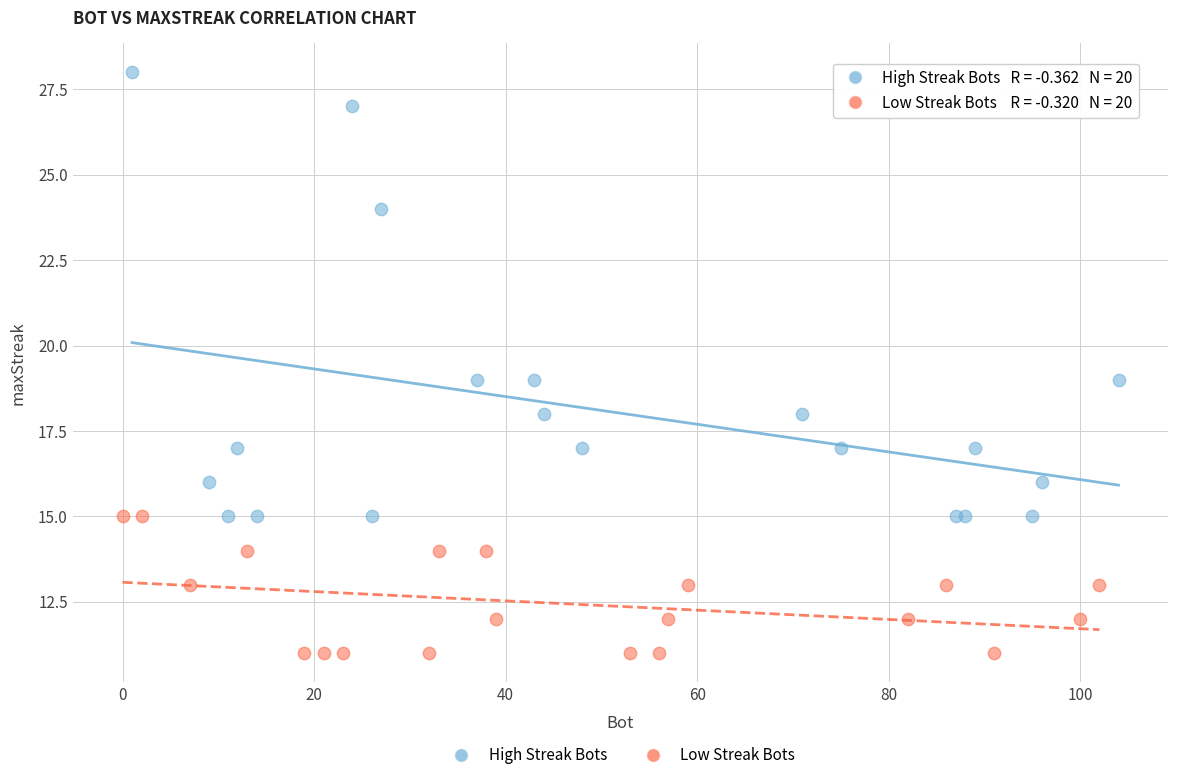

Which series has the largest Y range (max minus min)?

High Streak Bots